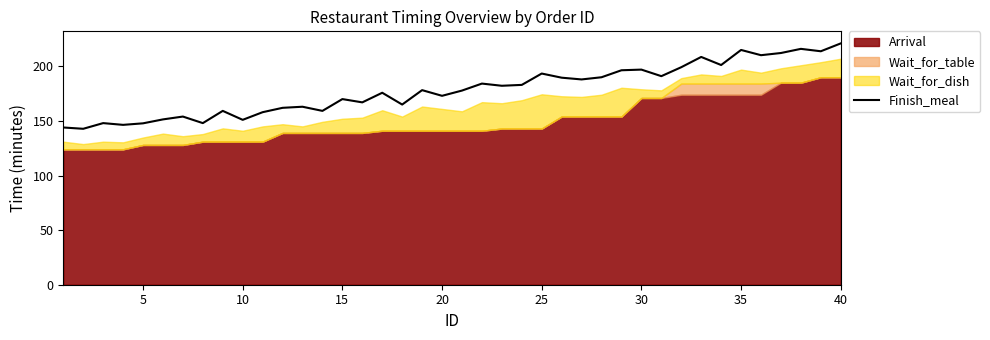

The value of Finish_meal at 20 is 173.0. True or false?

True